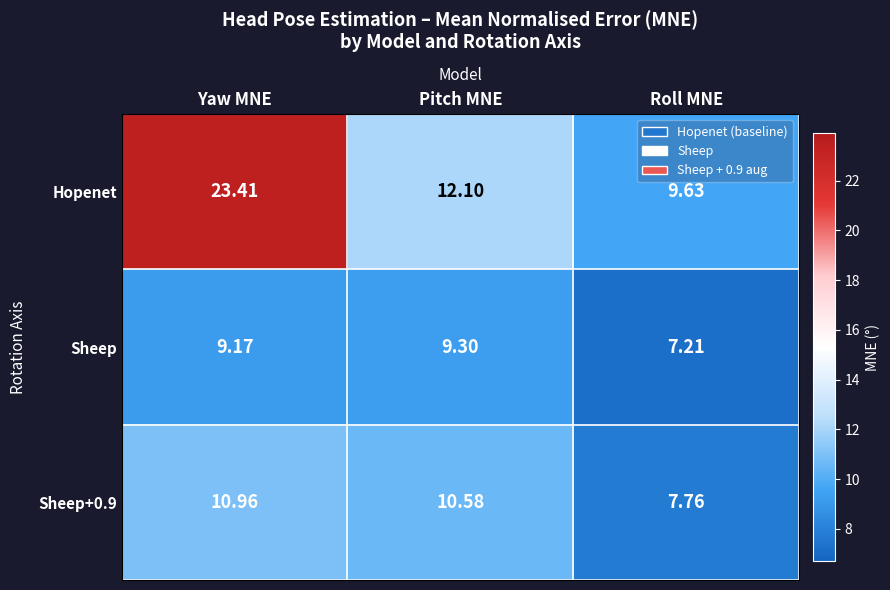

What is the greatest value displayed?

23.4